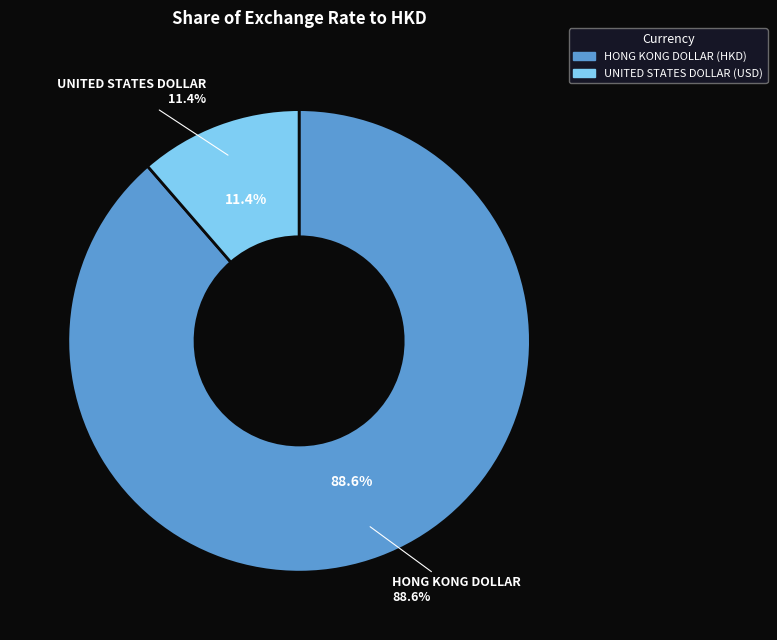

To the nearest percent, what is the difference between the HONG KONG DOLLAR and UNITED STATES DOLLAR slice percentages?

77%